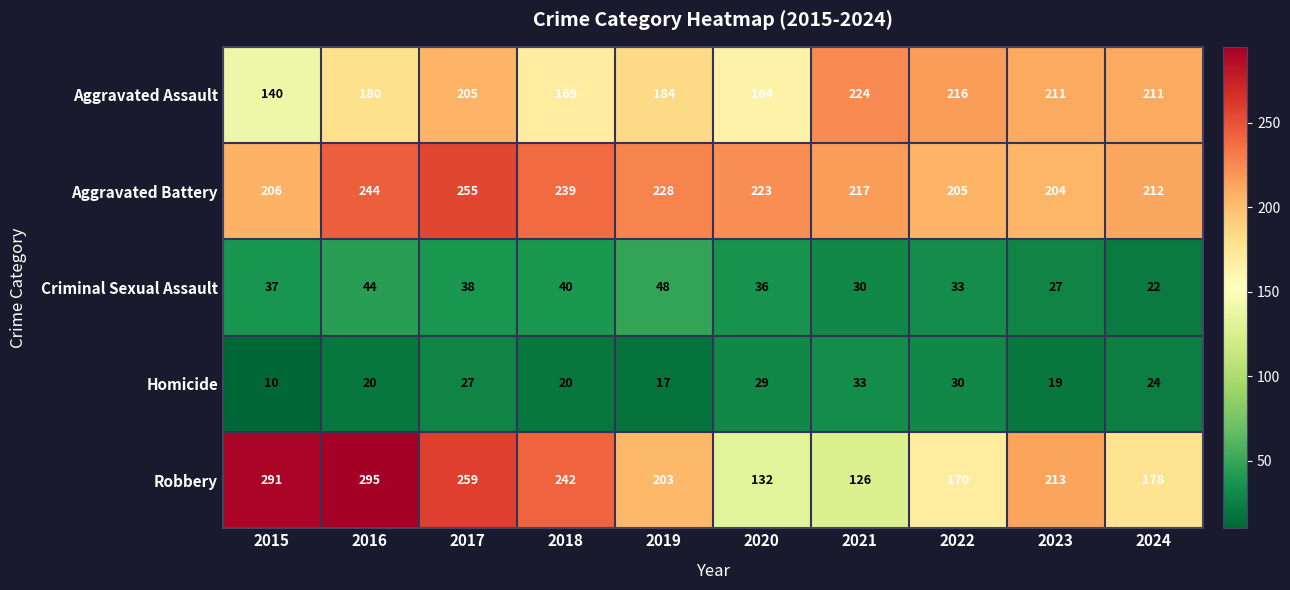

Which series has the widest spread of values?

Robbery